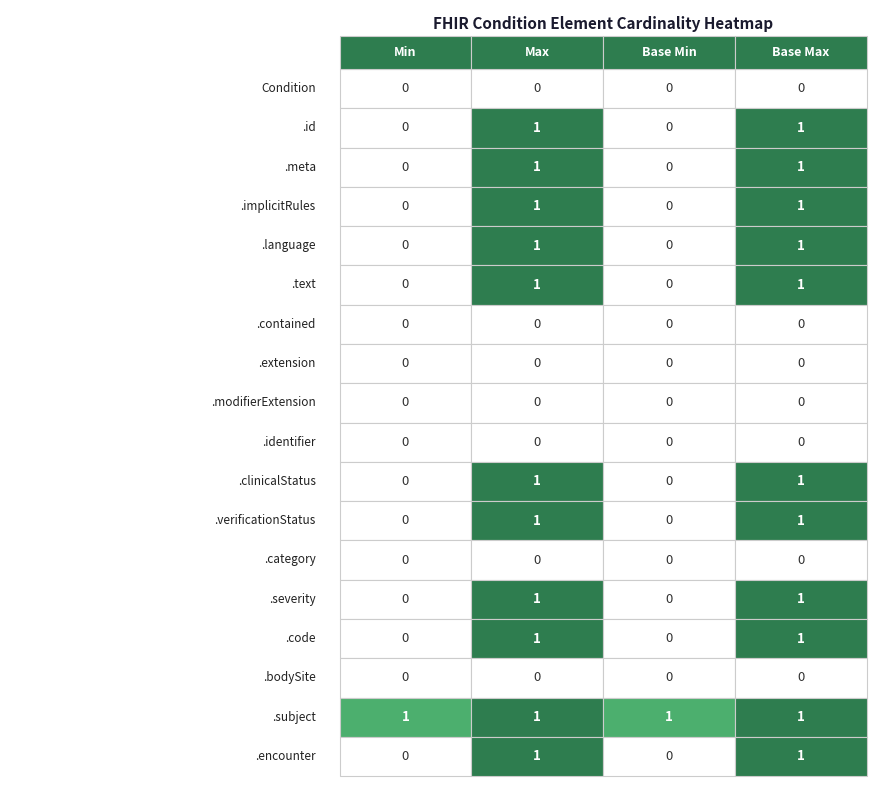

Which series has the largest range (max minus min)?

Min